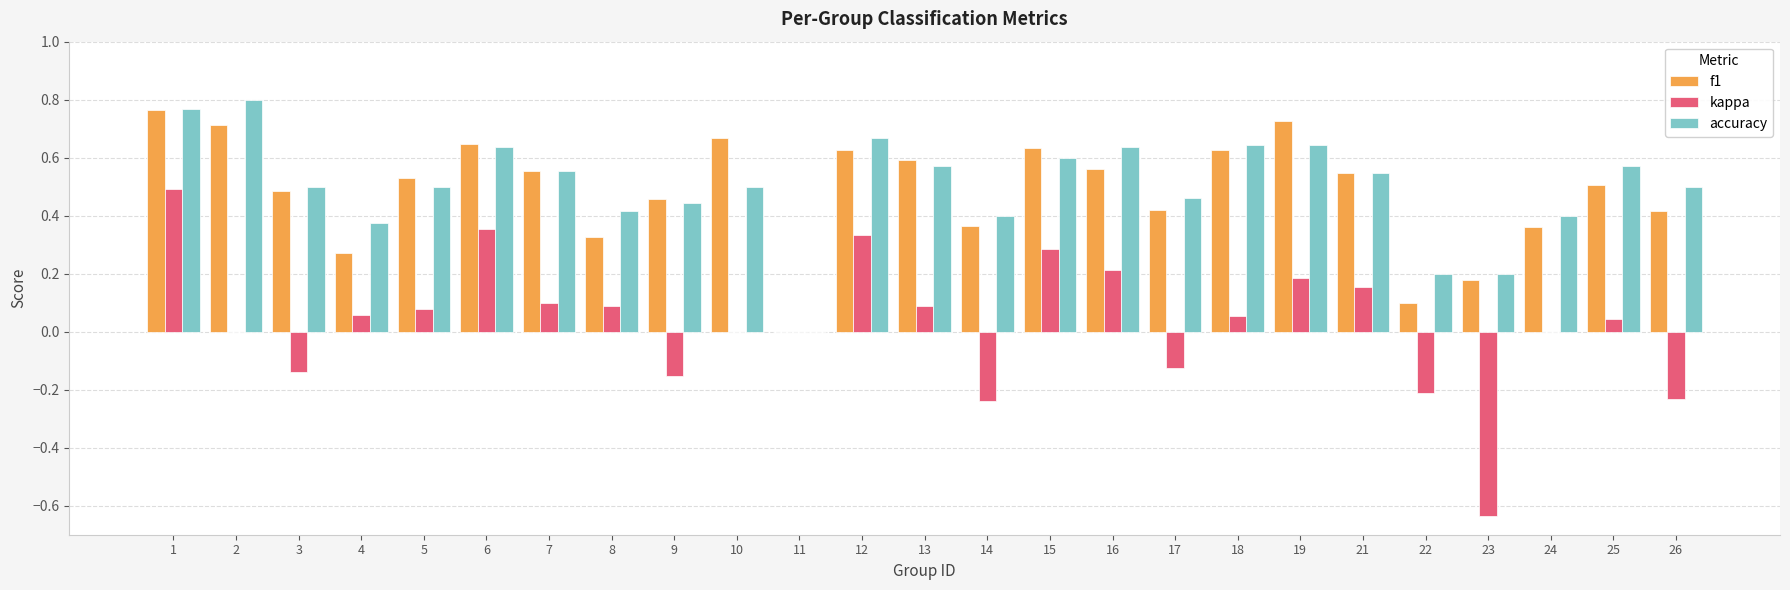

What is the sum of all accuracy values?

12.5